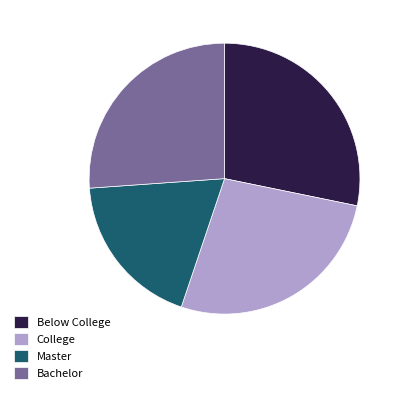

Is it true that Below College is 28% of the pie?

True